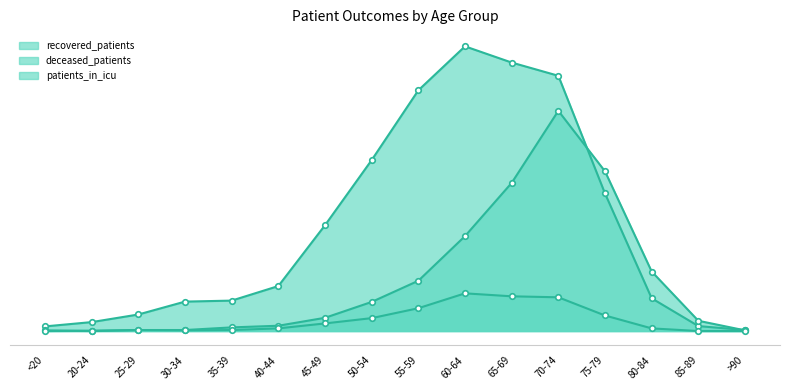

The value of recovered_patients at 75-79 is 559. True or false?

False